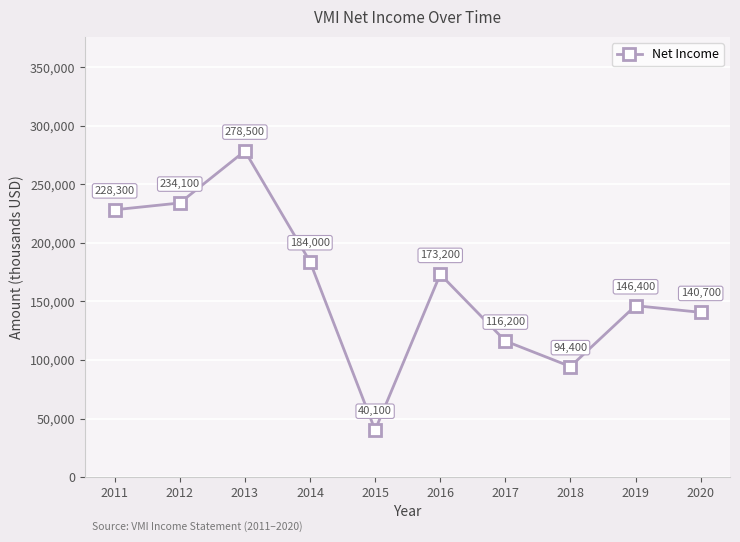

How many distinct data groups are displayed?

1